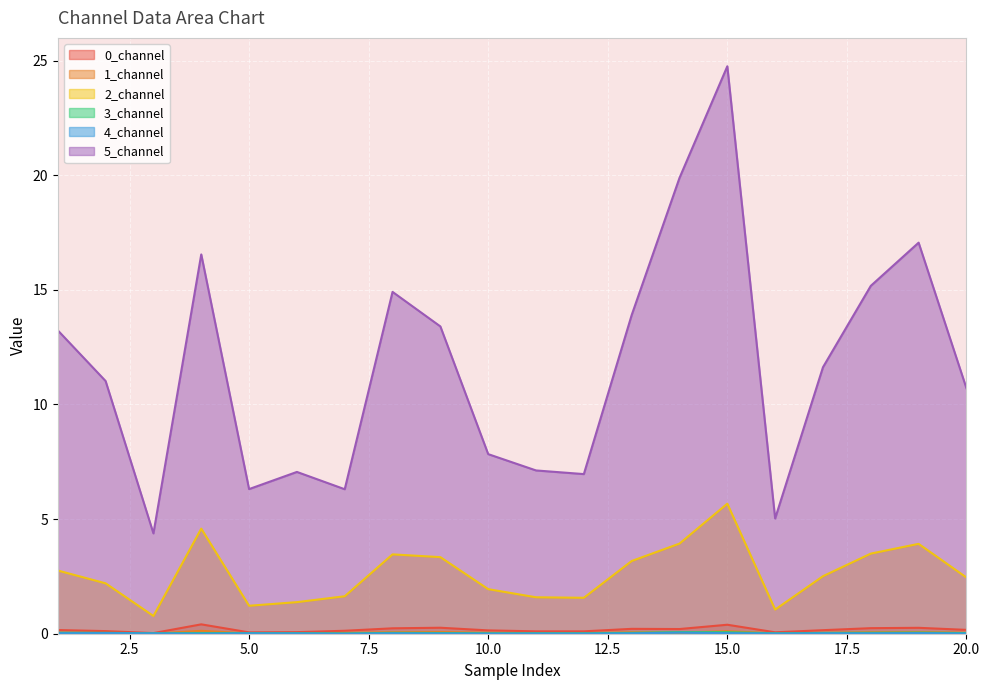

Read the 5_channel value at 18.

15.2